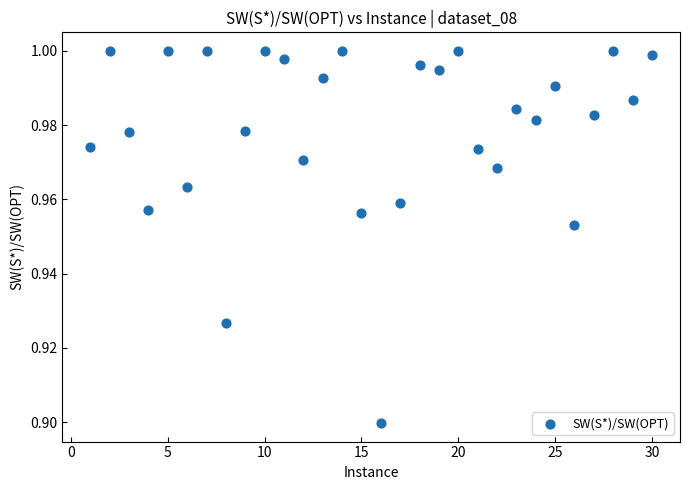

What is the range of X values (max minus min)?

29.0